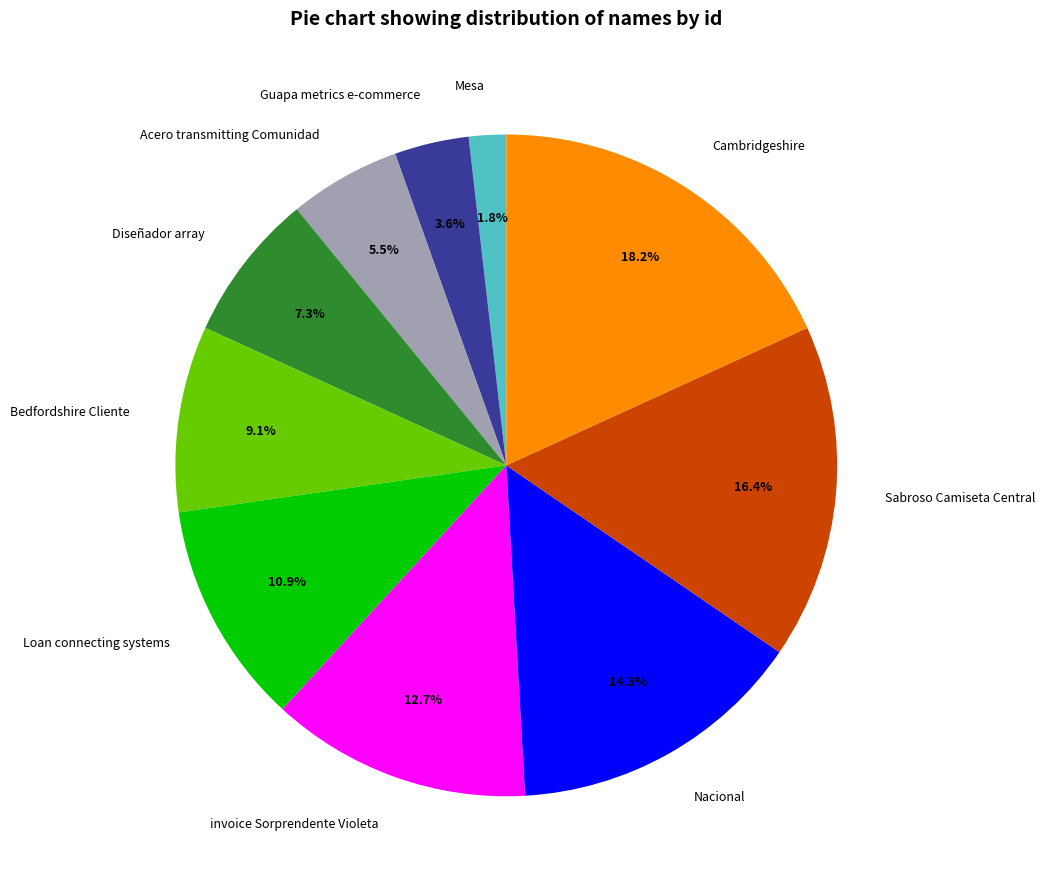

What is the total percentage of Bedfordshire Cliente and Diseñador array?

16.4%